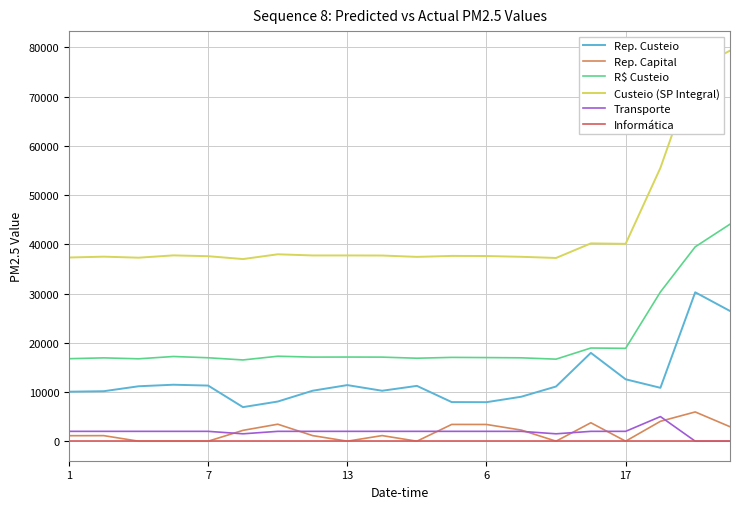

True or false: Custeio (SP Integral) and Rep. Capital cross at least once.

False